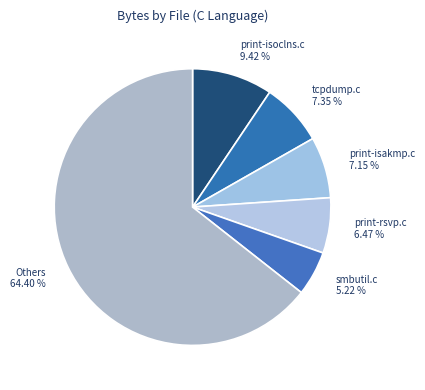

Is the sum of smbutil.c 5.22 % and print-rsvp.c 6.47 % greater than half?

No